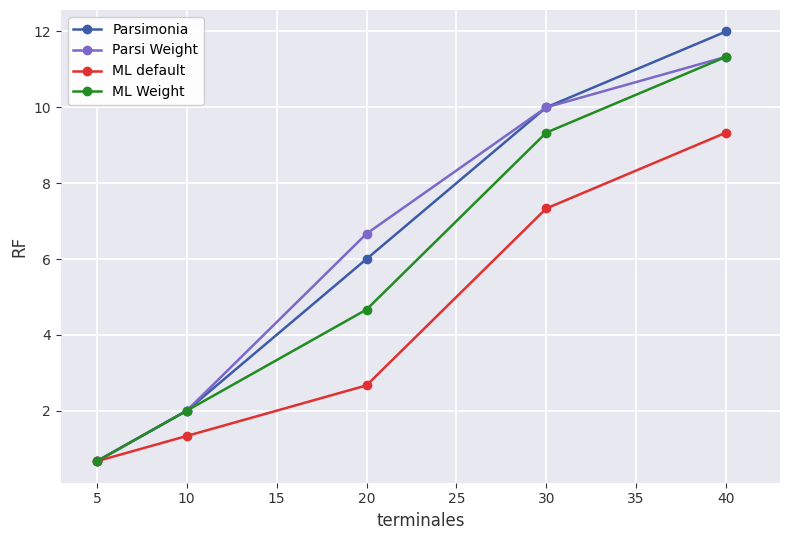

What is the spread (max minus min) of values at 30?

2.7